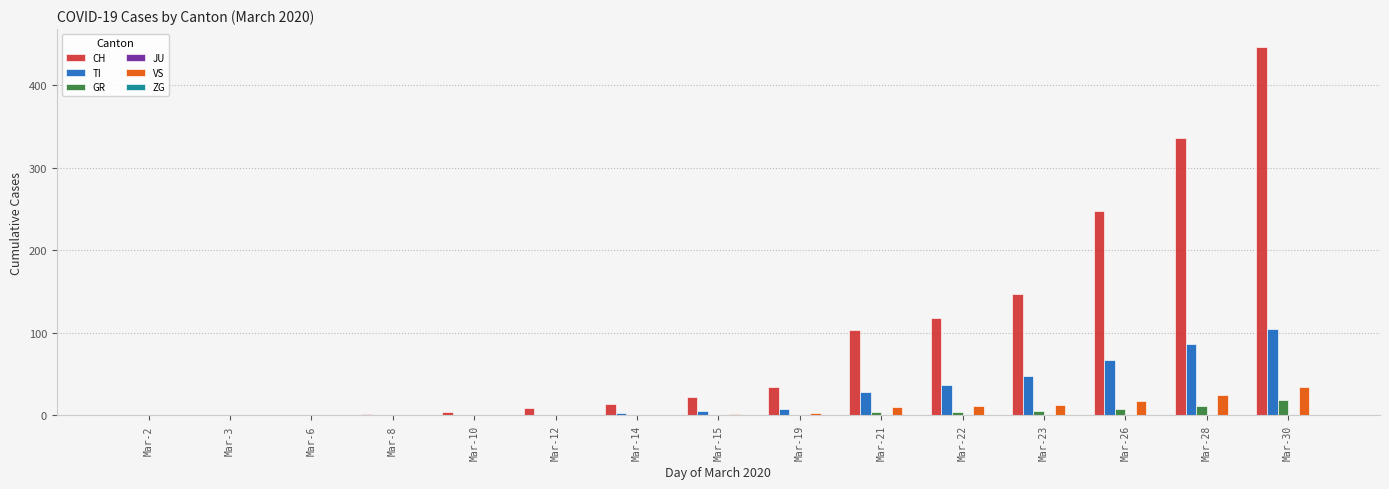

Are the bars horizontal?

No